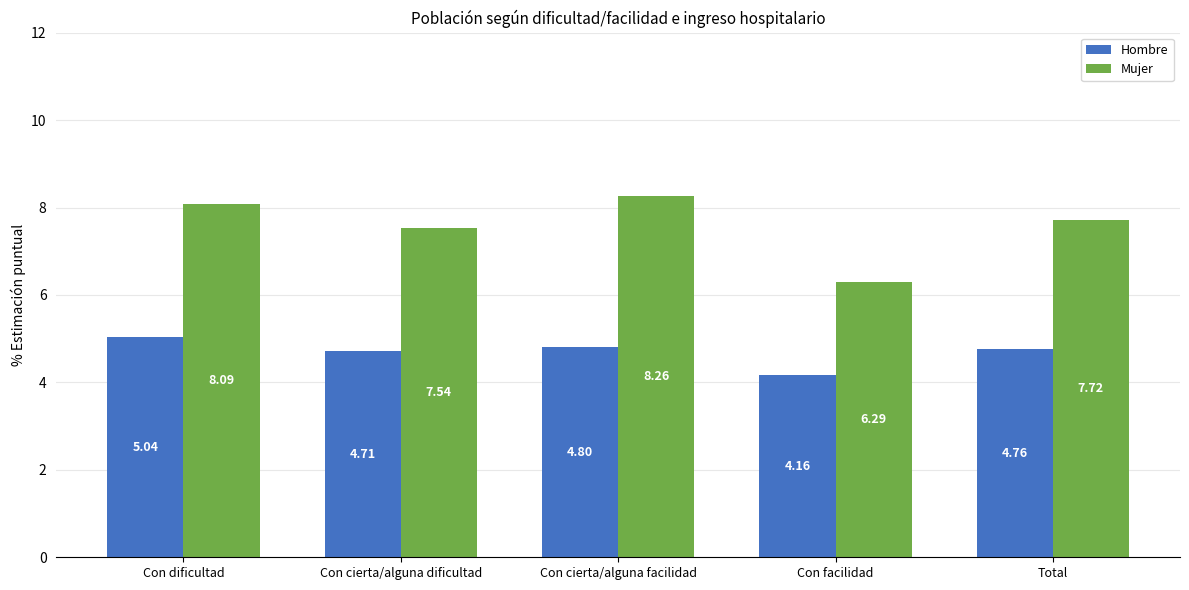

True or false: Hombre has a value of 7.6 at Total.

False